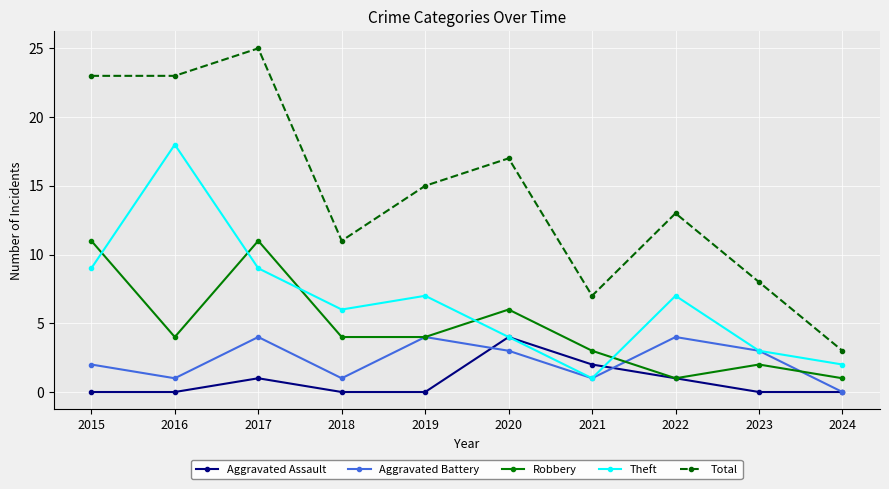

Reading left to right, list all the values displayed in this chart.

Aggravated Assault: 2015=0	2016=0	2017=1	2018=0	2019=0	2020=4	2021=2	2022=1	2023=0	2024=0
Aggravated Battery: 2015=2	2016=1	2017=4	2018=1	2019=4	2020=3	2021=1	2022=4	2023=3	2024=0
Robbery: 2015=11	2016=4	2017=11	2018=4	2019=4	2020=6	2021=3	2022=1	2023=2	2024=1
Theft: 2015=9	2016=18	2017=9	2018=6	2019=7	2020=4	2021=1	2022=7	2023=3	2024=2
Total: 2015=23	2016=23	2017=25	2018=11	2019=15	2020=17	2021=7	2022=13	2023=8	2024=3